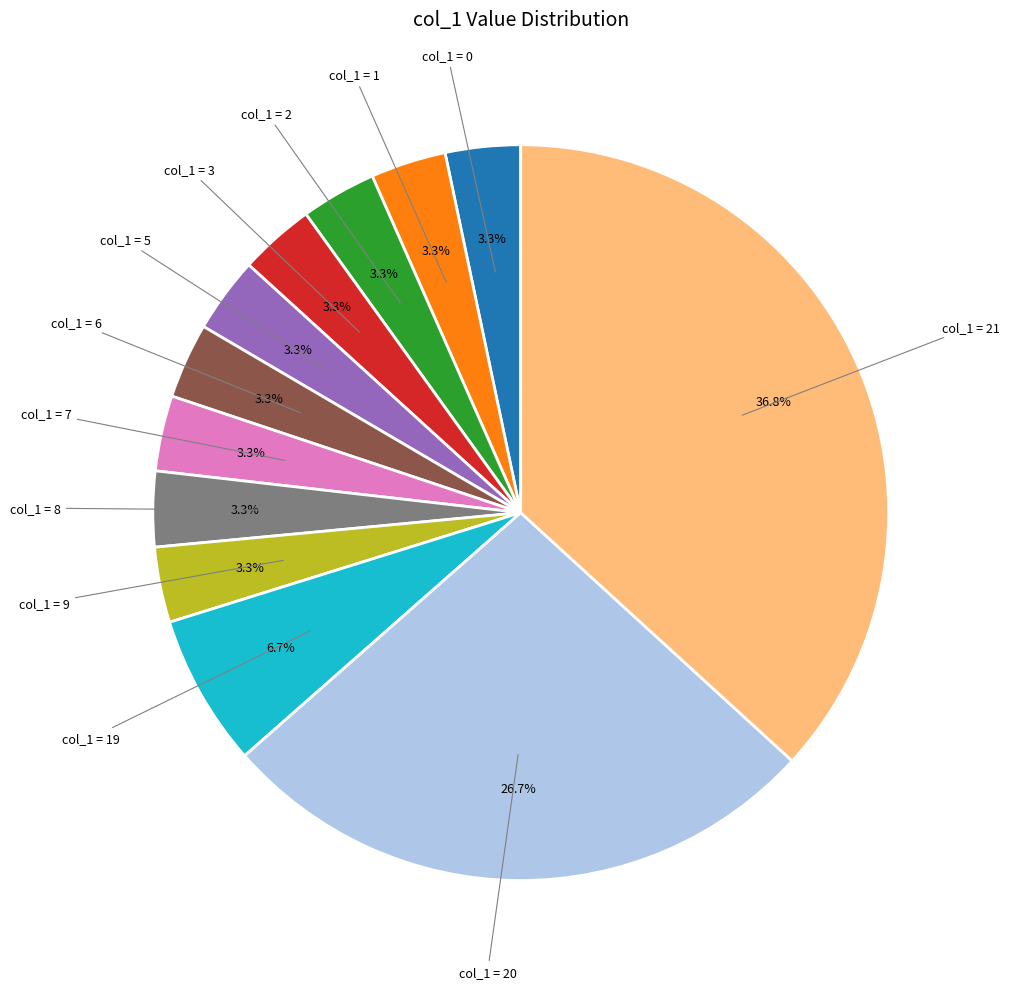

Is there any slice that represents more than half of the pie?

No